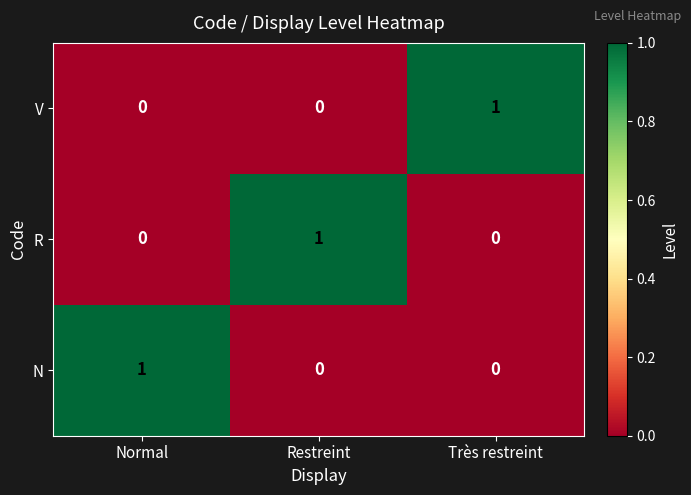

Count the R values in the range 0 to 1.

3